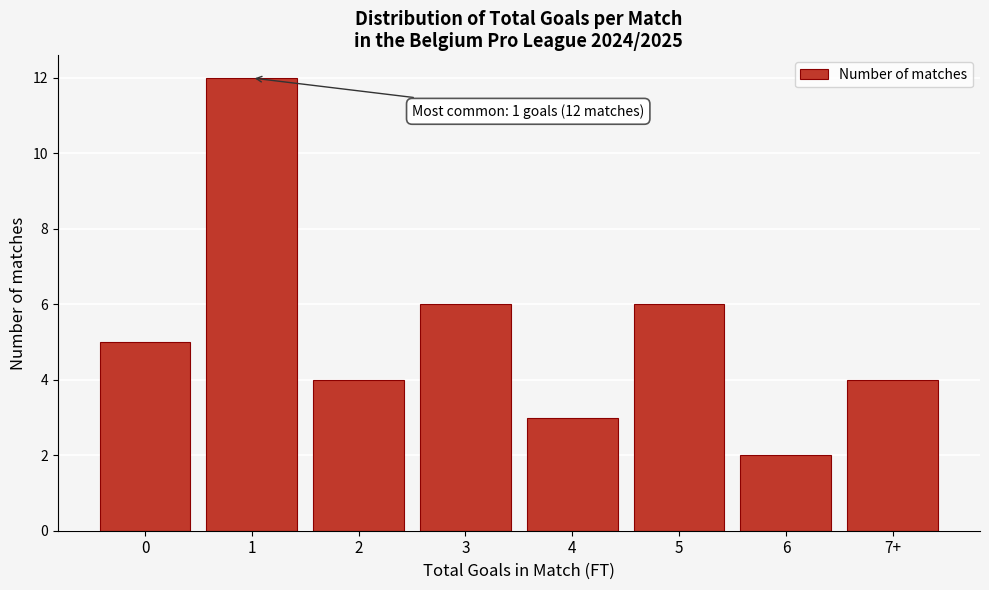

Reading left to right, extract all data points from this chart.

0=5	1=12	2=4	3=6	4=3	5=6	6=2	7+=4